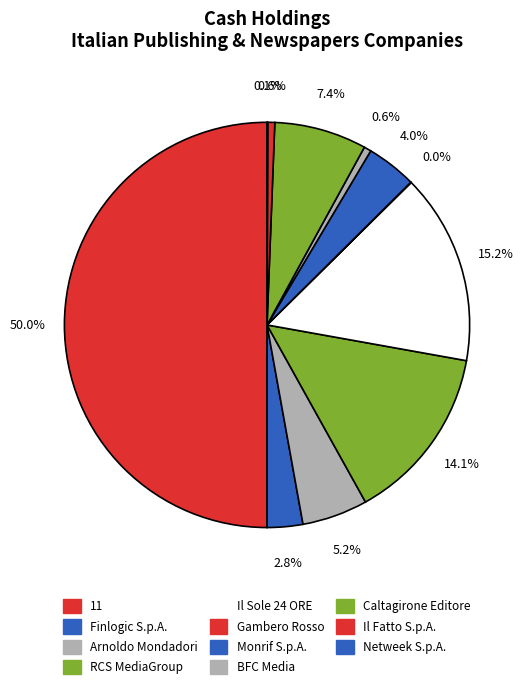

Is there any slice that represents more than half of the pie?

No